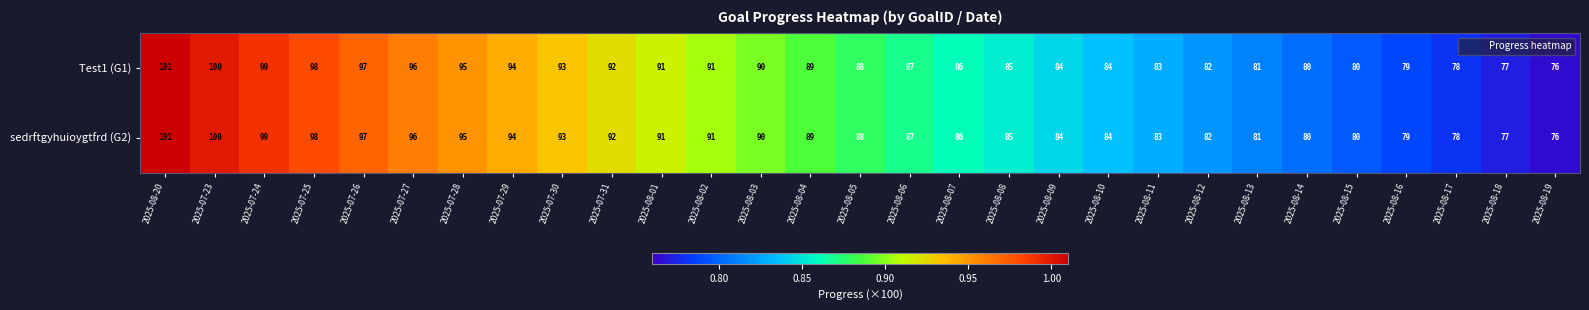

What is the average value of the Test1 (G1) series?

88